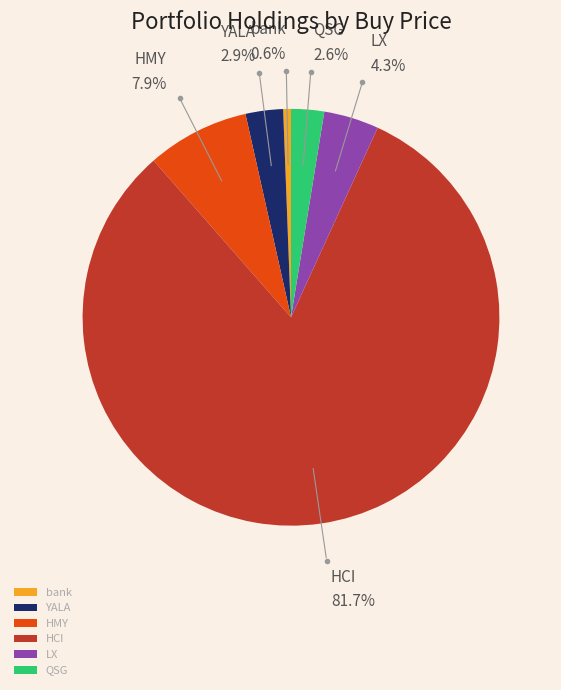

Combined, what portion of the pie is YALA and bank?

3.5%